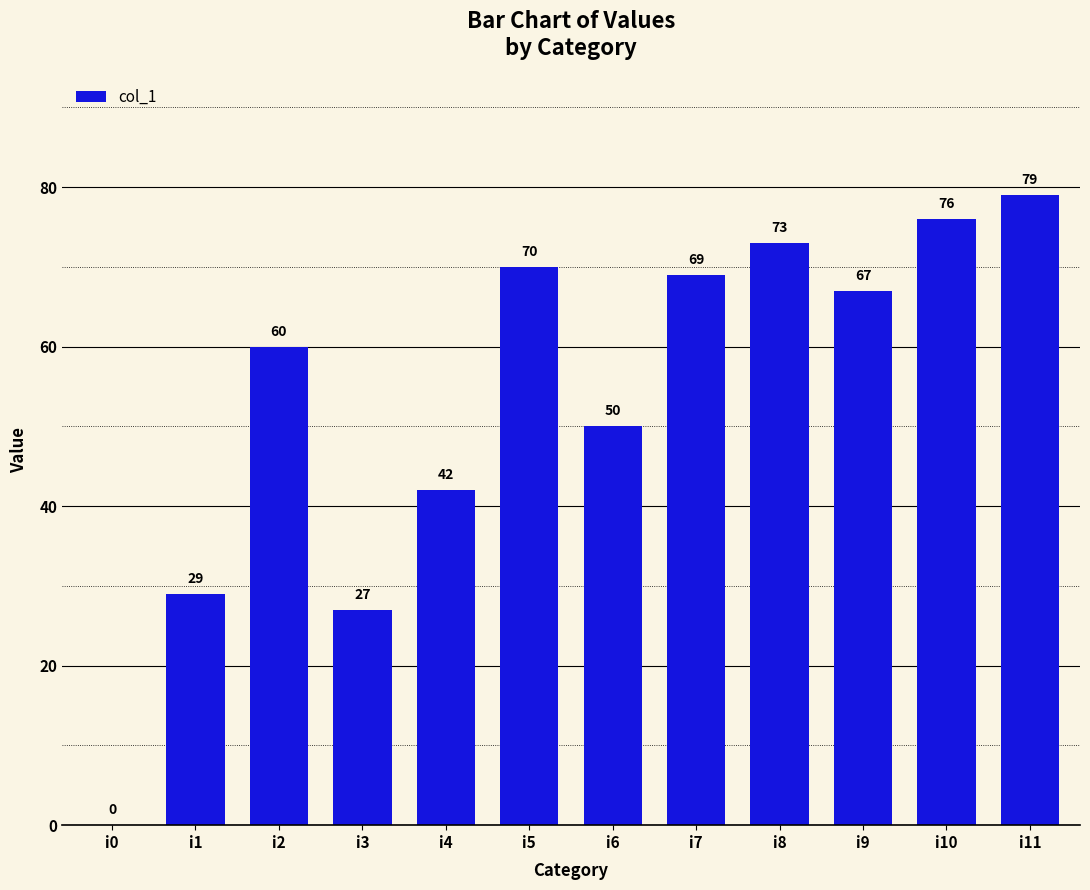

Which label corresponds to the largest value in the chart?

i11